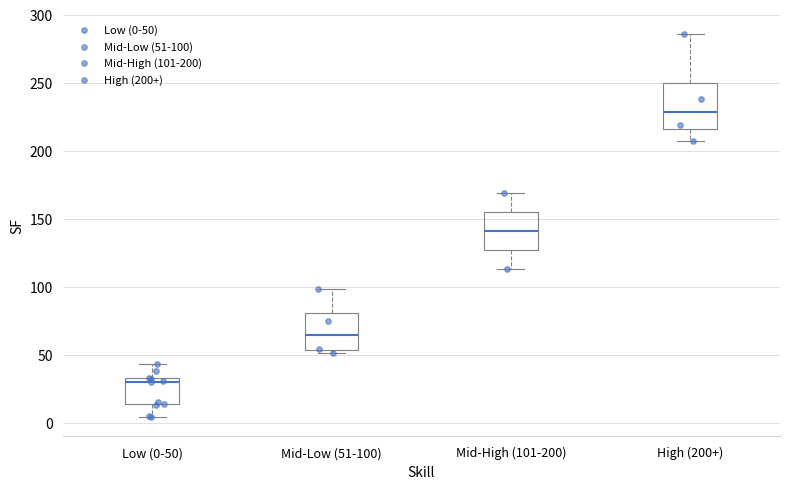

Where does the lower whisker of the box for Mid-High (101-200) end on the y-axis? The values are not printed on the chart, so give them approximately, as read against the axis.

115